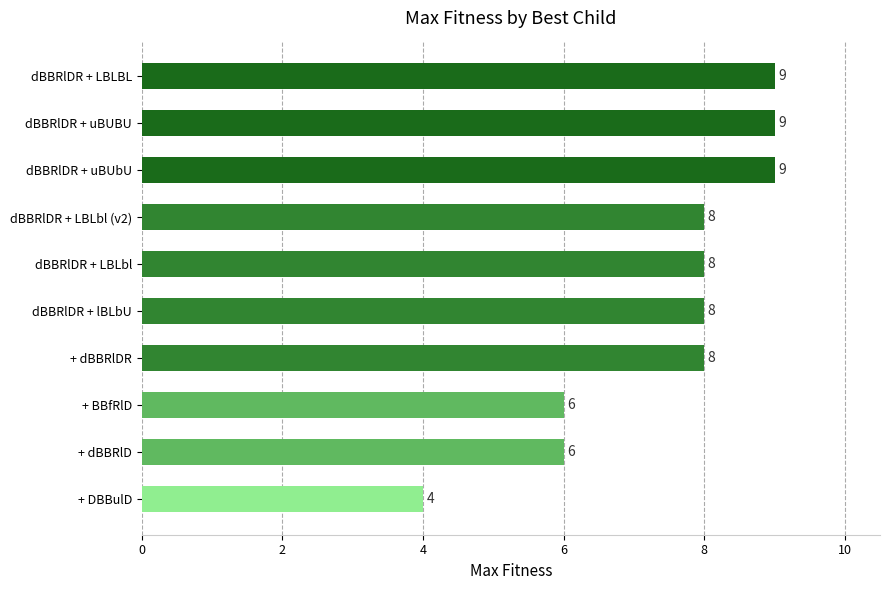

Reading bottom to top, list all the values displayed in this chart.

4	6	6	8	8	8	8	9	9	9